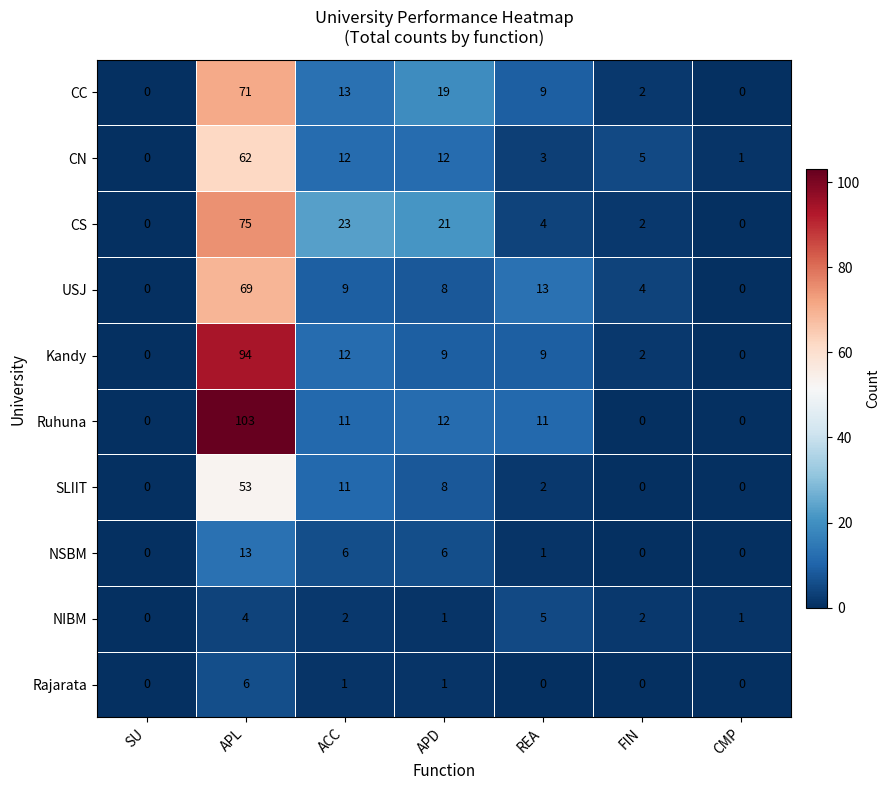

At which label does CN first exceed 5?

APL